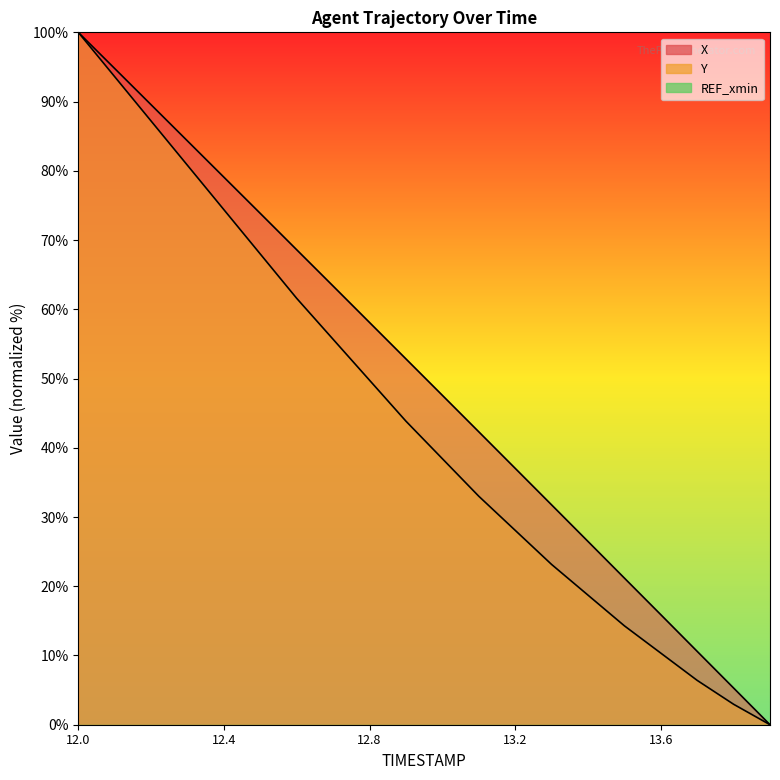

True or false: X has a value of 5.3 at 13.8.

True